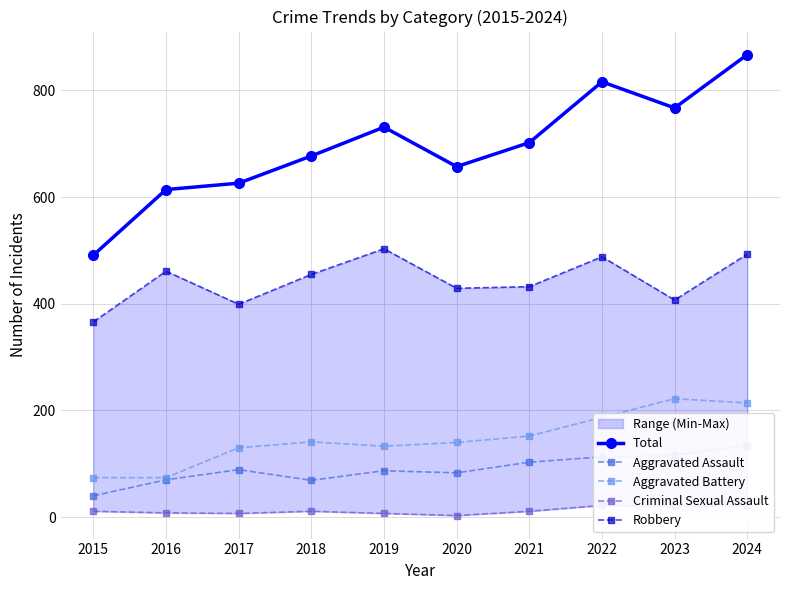

What is the minimum value shown in the chart?

3